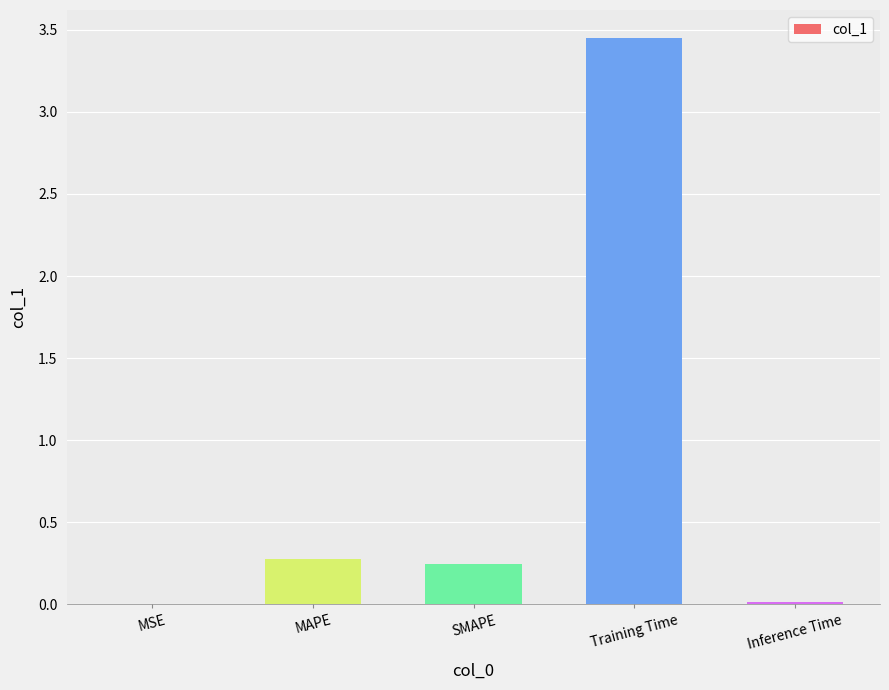

The value at MAPE is 0.3. True or false?

True